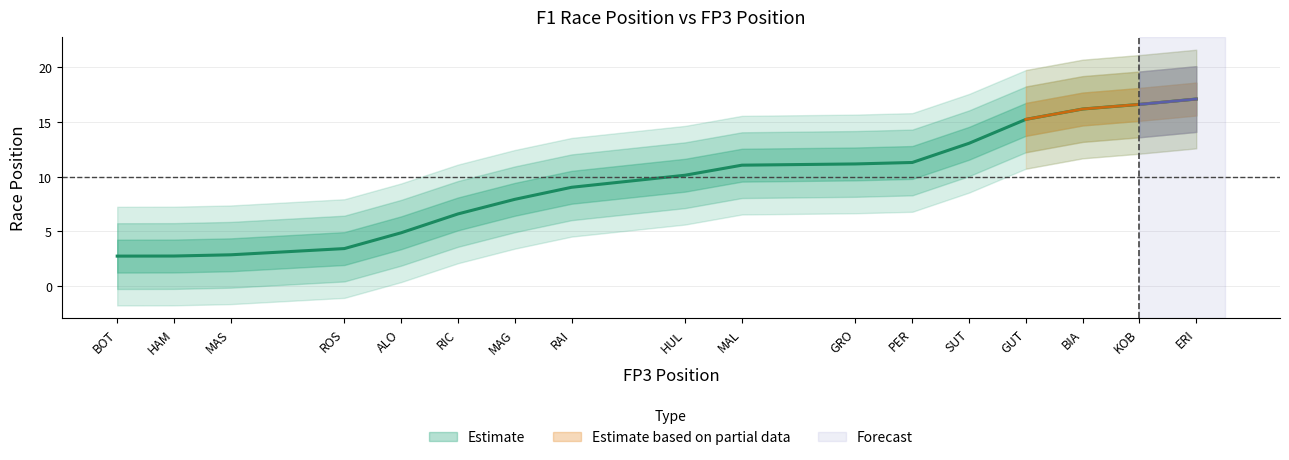

What is the sum of all values?

162.0